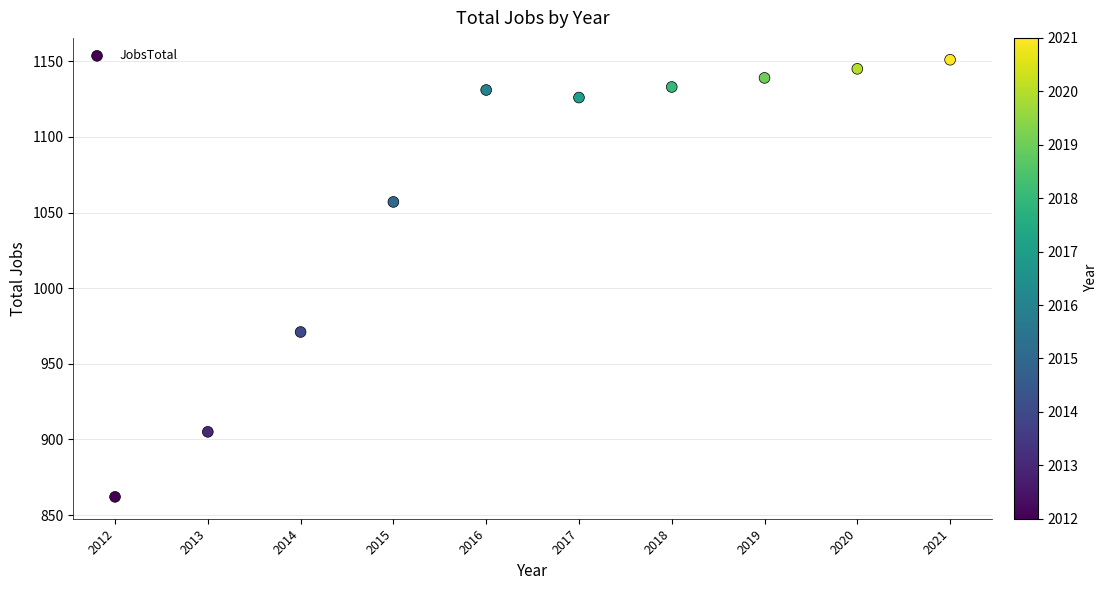

What Y value in the scatter plot is closest to 1006?

971